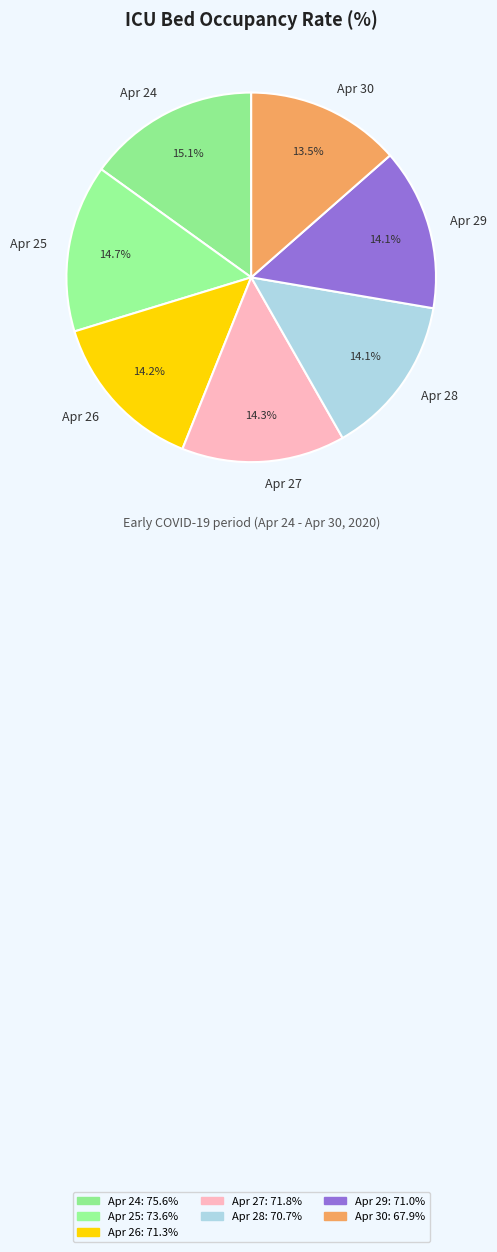

Do Apr 30 and Apr 24 together represent more than half of the pie?

No